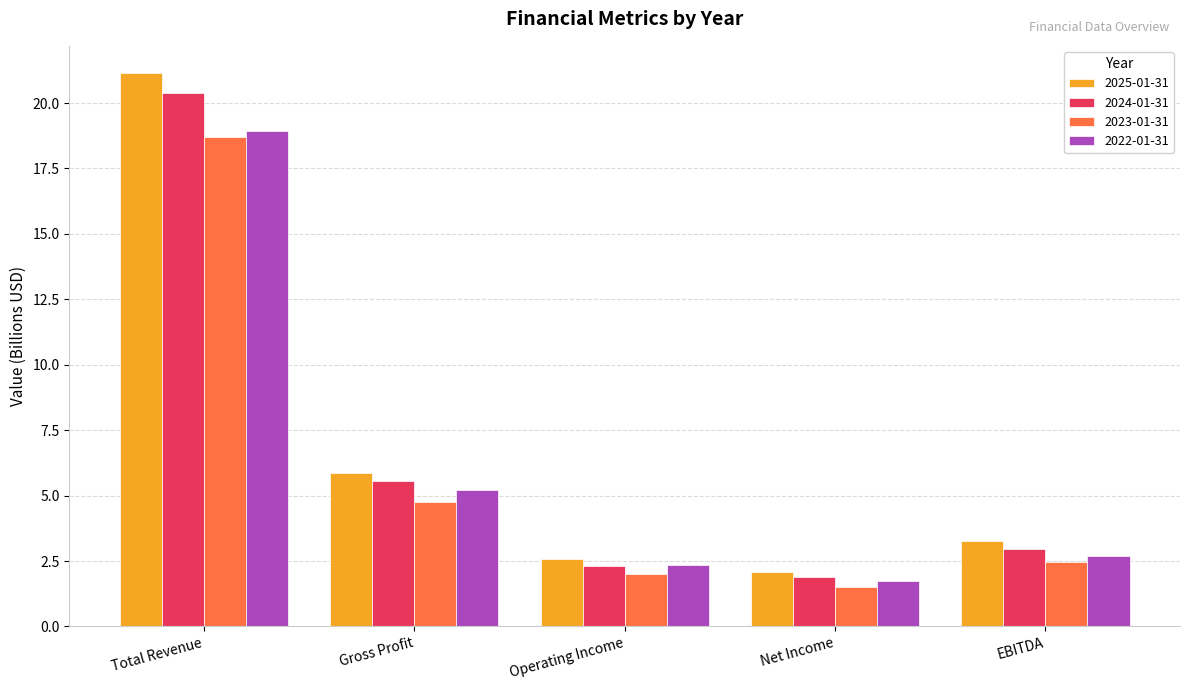

Count the number of data series in this chart.

4